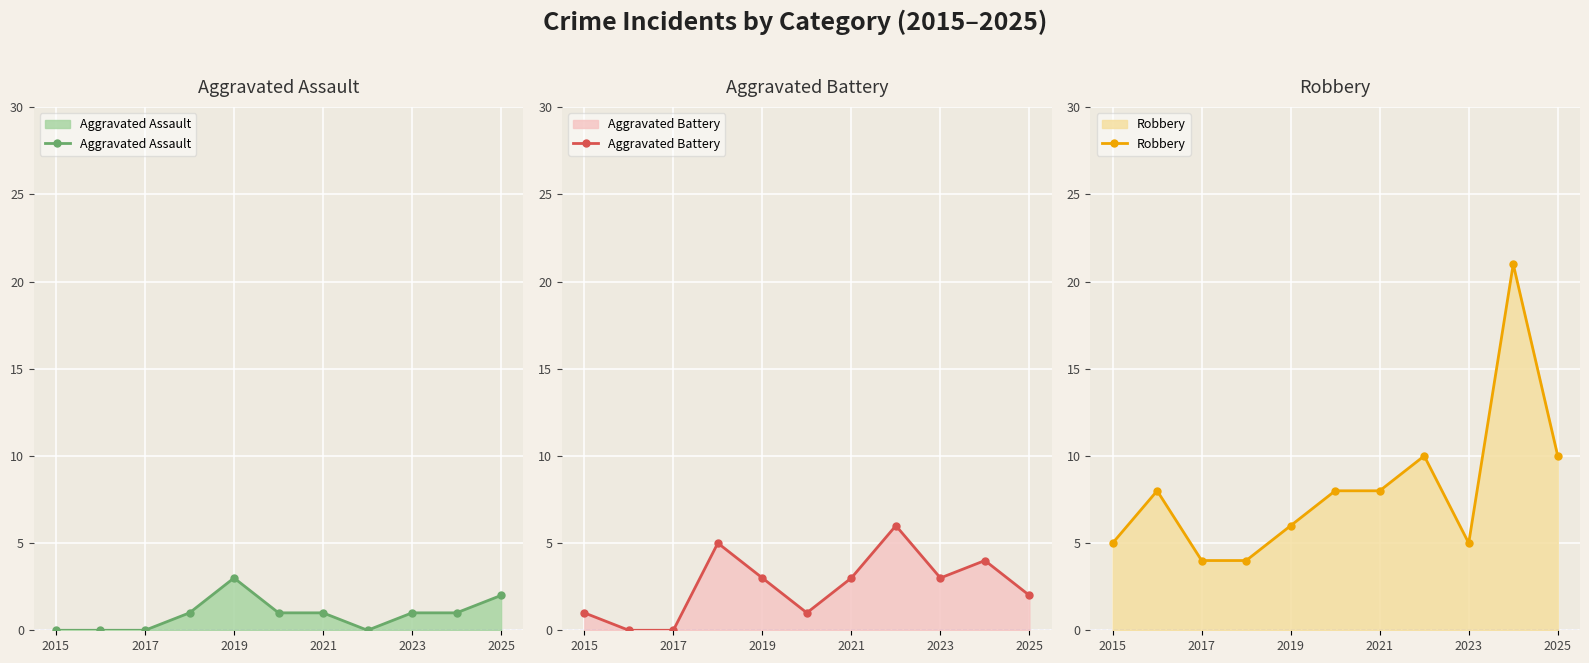

Rank the series by their average value, from lowest to highest.

Aggravated Assault, Aggravated Battery, Robbery